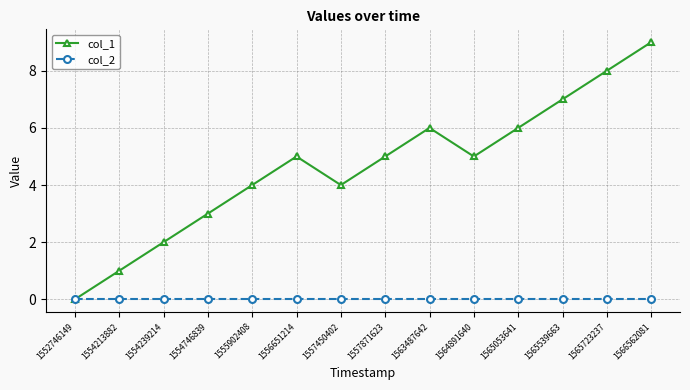

Which category has the highest value across all series?

1566562081